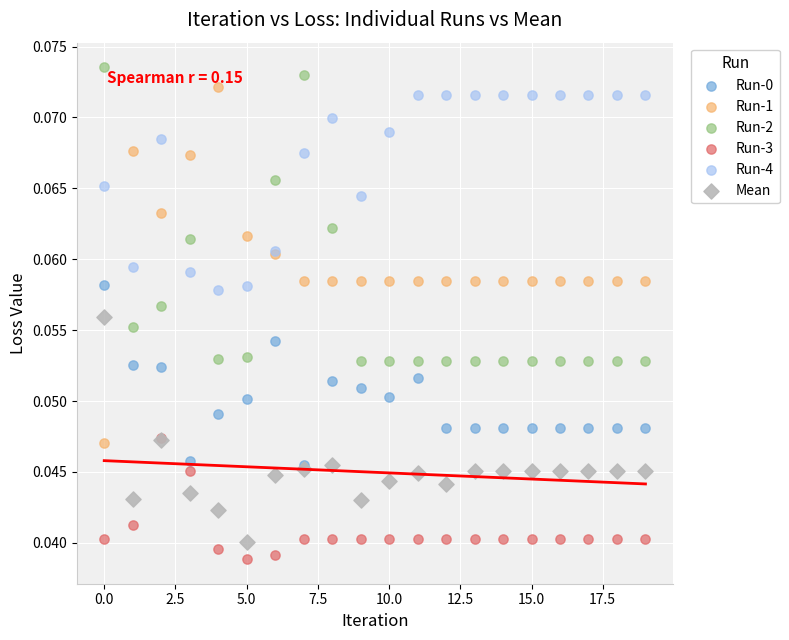

Which series has the widest spread of Y values?

Run-1